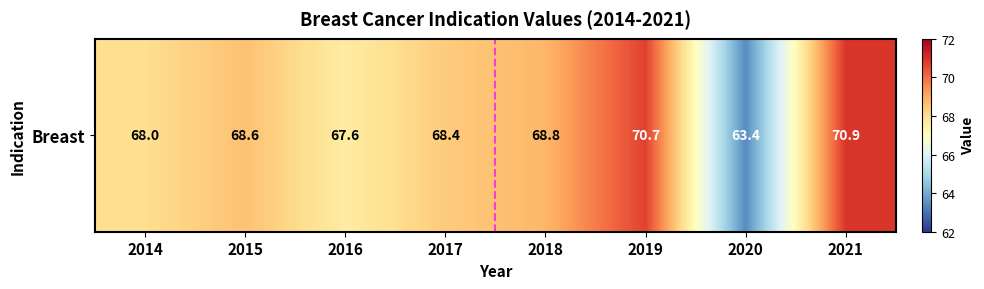

Is it true that the value at 2014 is 68.0?

True